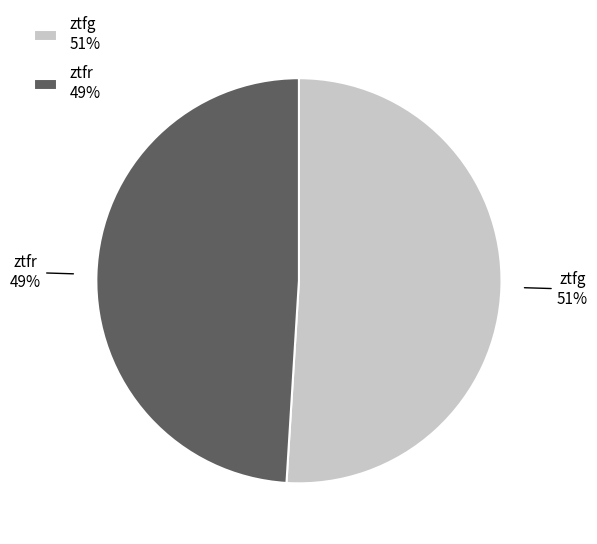

Do ztfg 51% and ztfr 49% together represent more than half of the pie?

Yes